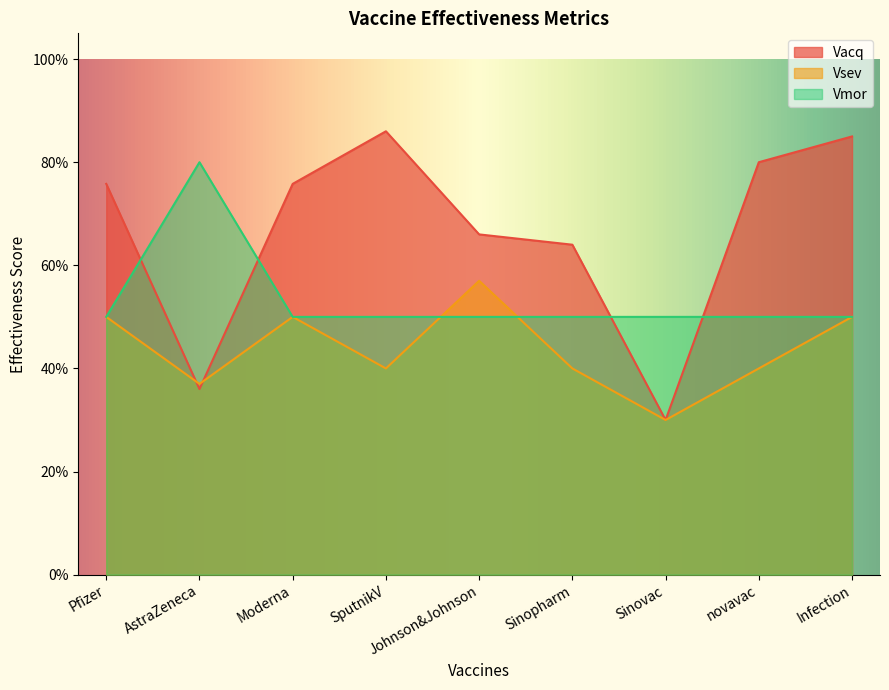

True or false: Vsev has more than 1 interior local peaks.

True